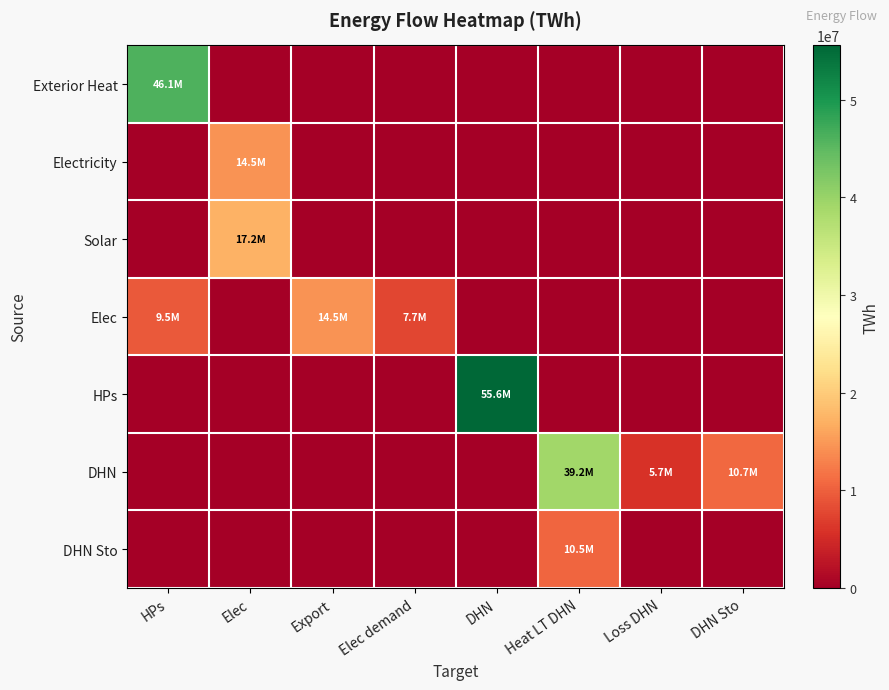

What is the spread (max minus min) of values at Export?

14512400.0